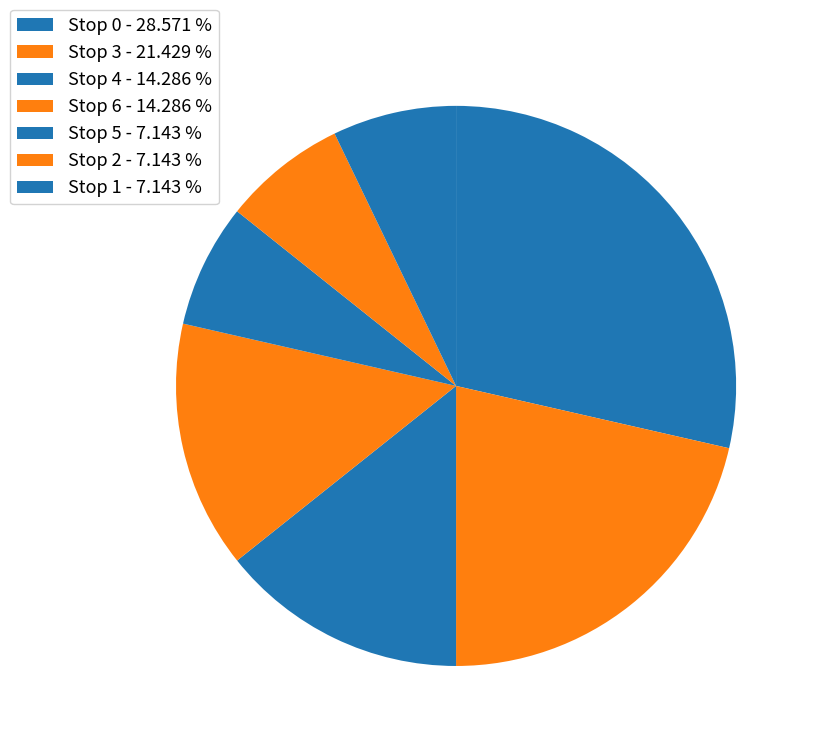

How many slices are in this pie chart?

7